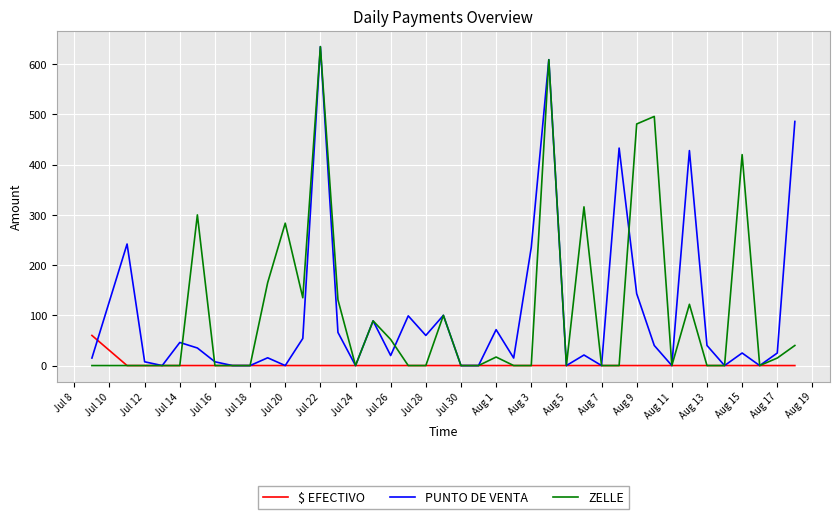

What is the maximum value for PUNTO DE VENTA?

635.0